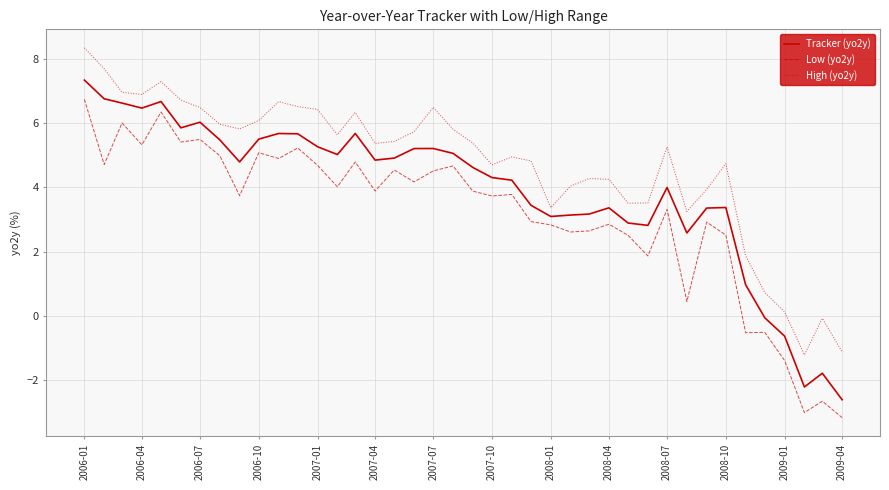

True or false: High (yo2y) and Tracker (yo2y) intersect in this chart.

False